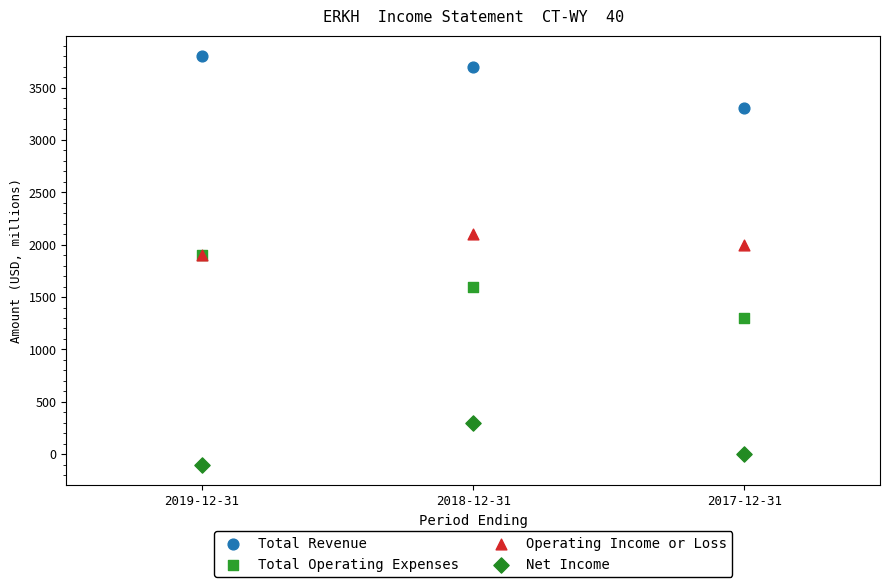

Which series has the widest spread of Y values?

Total Operating Expenses